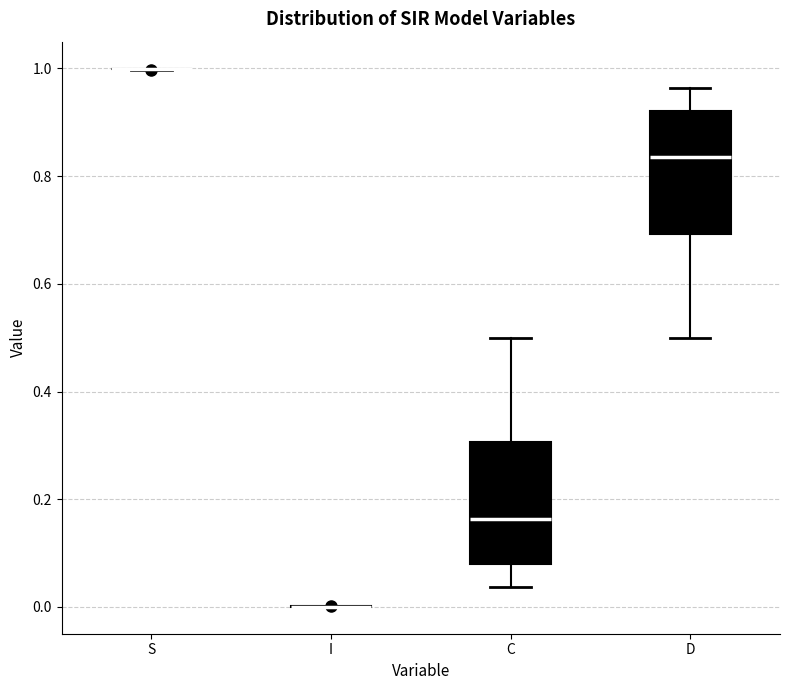

Reading left to right, transcribe this box plot: for each box, give where its median line is, the range the box spans, and where its two whiskers end, as read against the y-axis. The values are not printed on the chart, so give them approximately, as read against the axis.

S: box collapsed to a line at 1.00, whiskers 1.00 to 1.00
I: box collapsed to a line at 0.00, whiskers 0.00 to 0.00
C: median 0.16, box 0.08 to 0.30, whiskers 0.04 to 0.50
D: median 0.84, box 0.70 to 0.92, whiskers 0.50 to 0.96